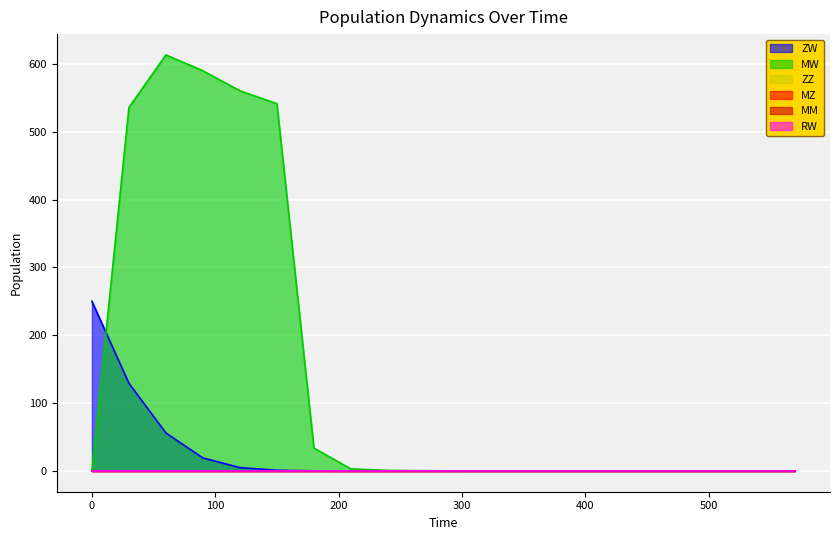

Does the chart display data point markers on the line(s)?

No